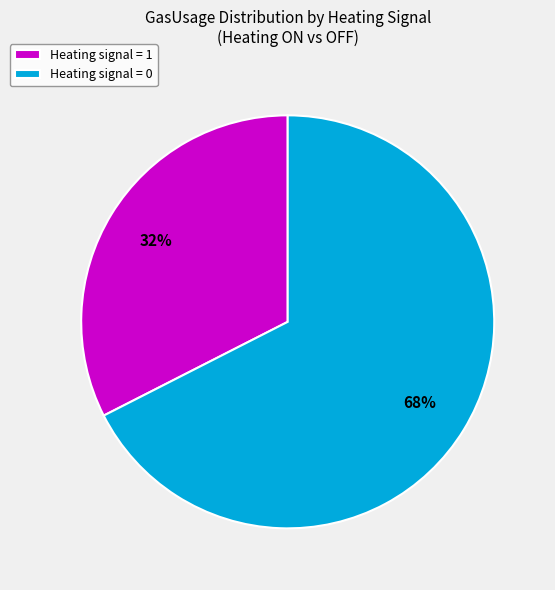

How many segments does this pie chart have?

2